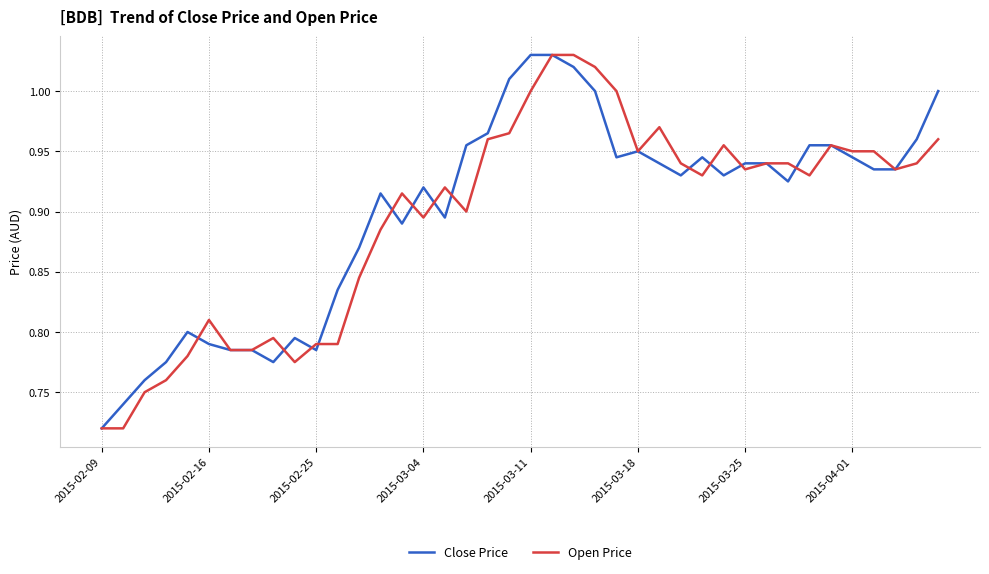

How many lines are shown in the chart?

2